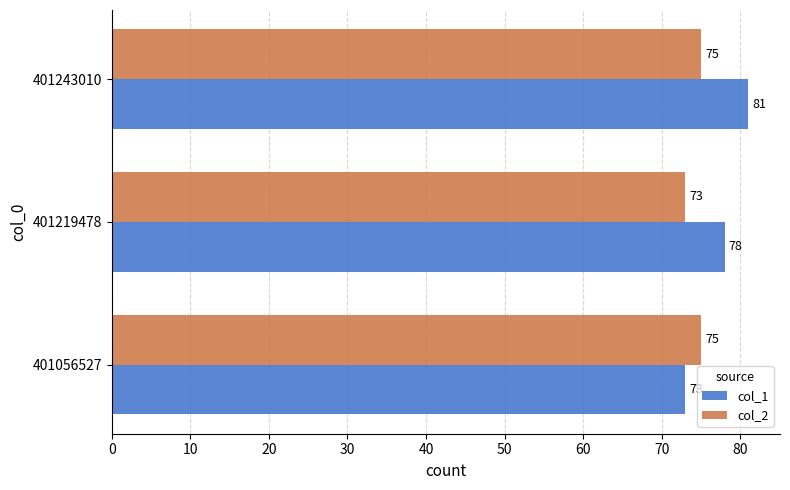

Which series has the widest spread of values?

col_1